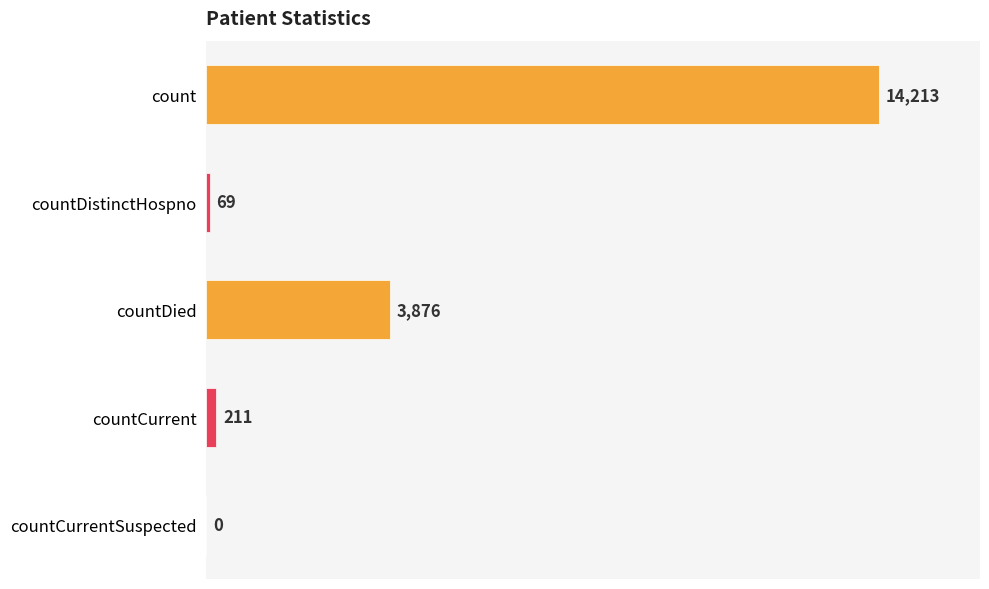

What is the greatest value displayed?

14213